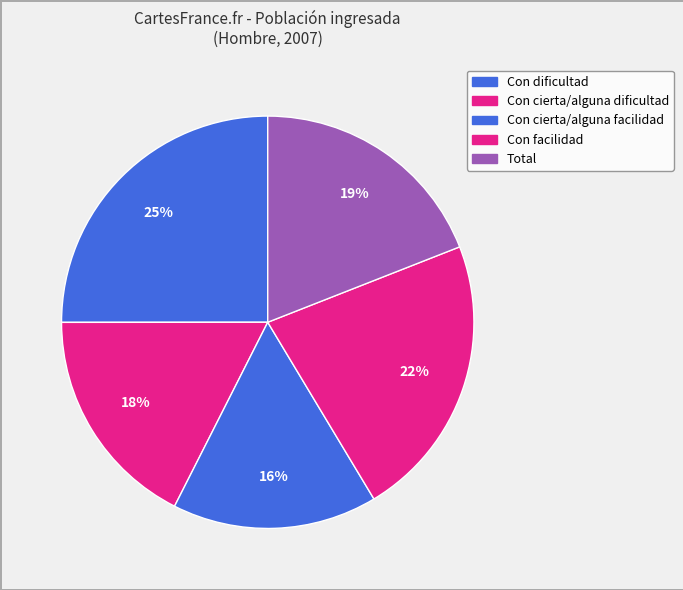

Does Con dificultad account for over 50% of the chart?

No